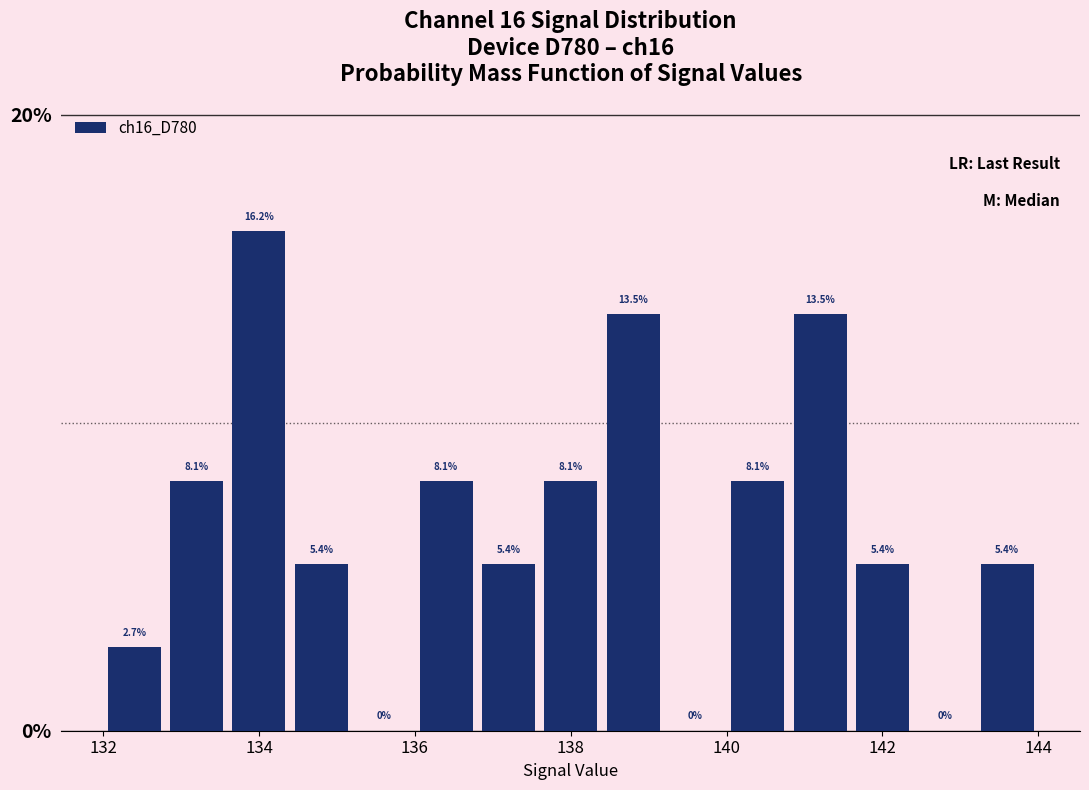

Reading left to right, transcribe this chart: for each bar, give the range it covers on the x-axis and its height.

132.0 to 132.8: 2.7
132.8 to 133.6: 8.1
133.6 to 134.4: 16.2
134.4 to 135.2: 5.4
135.2 to 136.0: 0.0
136.0 to 136.8: 8.1
136.8 to 137.6: 5.4
137.6 to 138.4: 8.1
138.4 to 139.2: 13.5
139.2 to 140.0: 0.0
140.0 to 140.8: 8.1
140.8 to 141.6: 13.5
141.6 to 142.4: 5.4
142.4 to 143.2: 0.0
143.2 to 144.0: 5.4